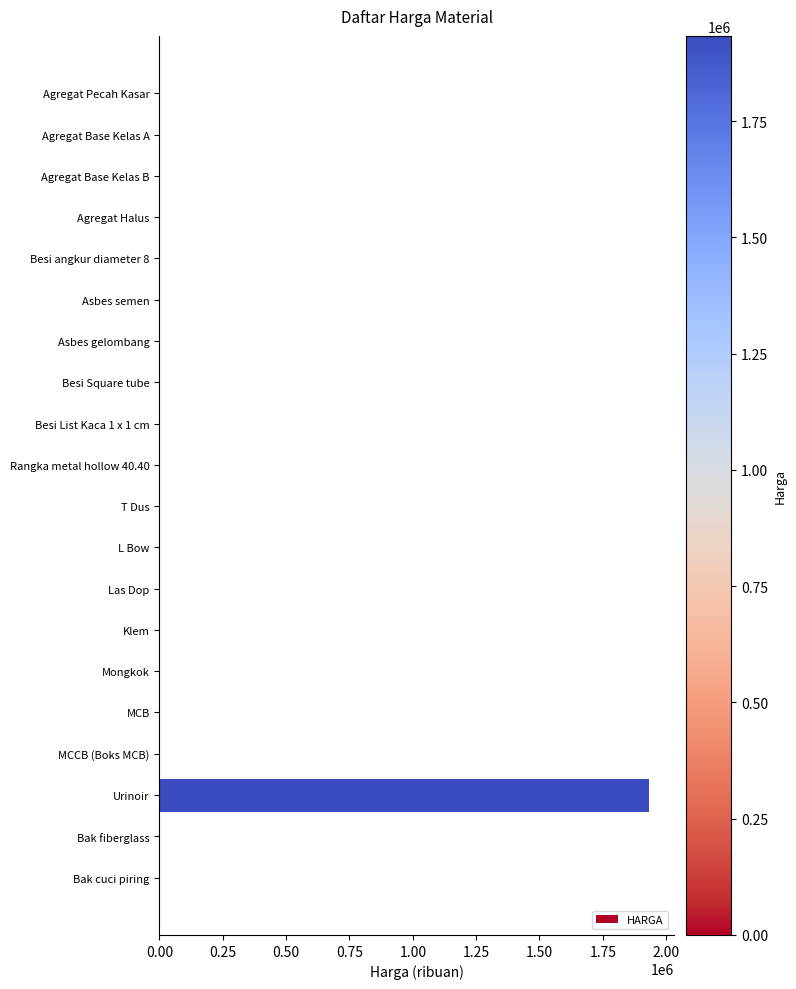

Read the value at Urinoir.

1933333.0